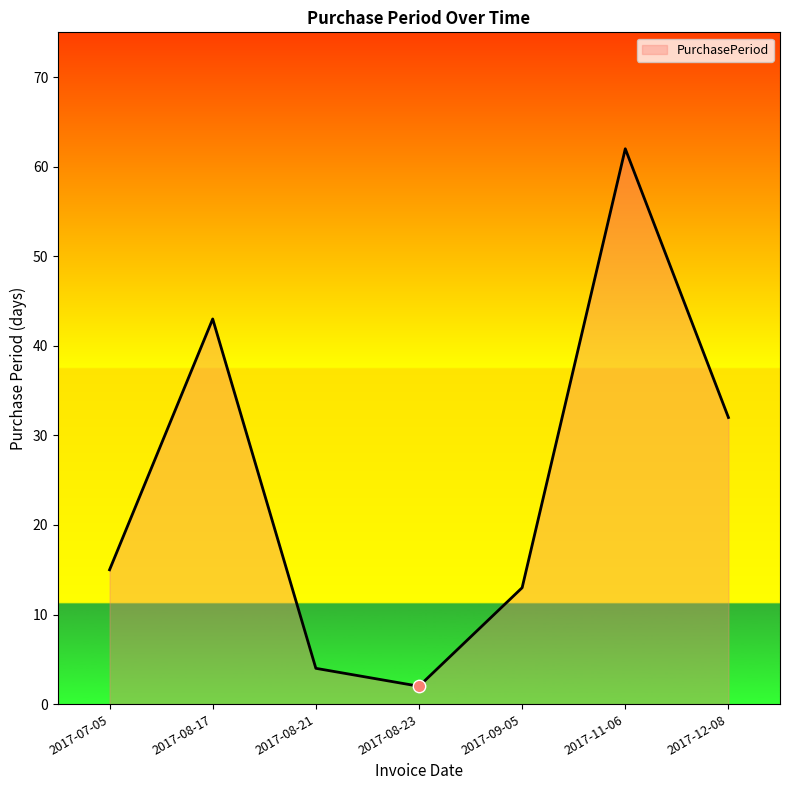

Approximately how many times larger is the value at 2017-08-21 compared to 2017-08-17?

0.1